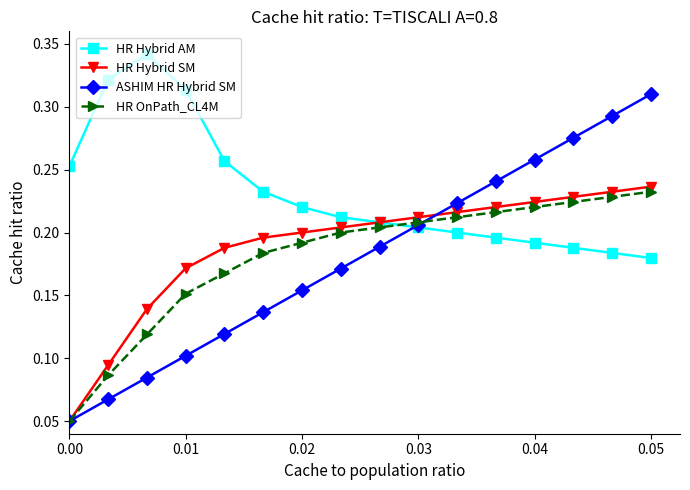

Which series has the largest range (max minus min)?

ASHIM HR Hybrid SM